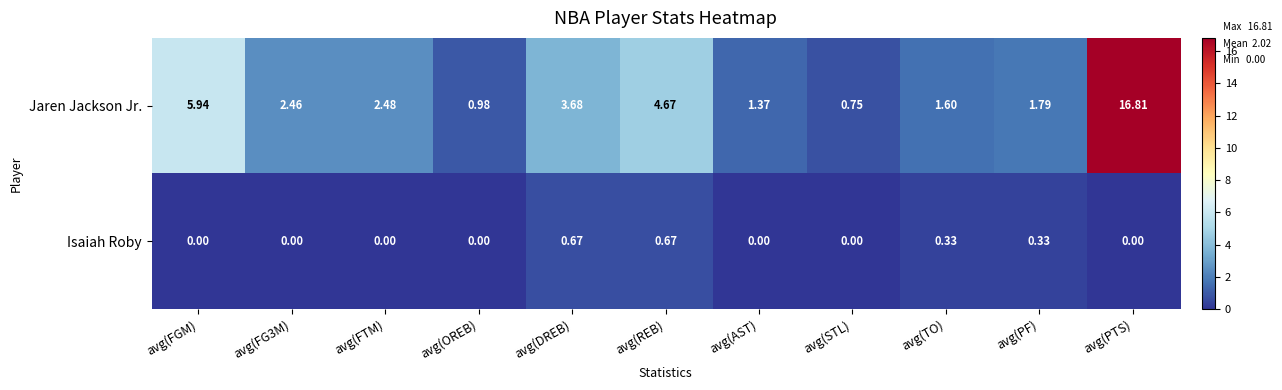

At avg(DREB), list the series in order from smallest to largest.

Isaiah Roby, Jaren Jackson Jr.